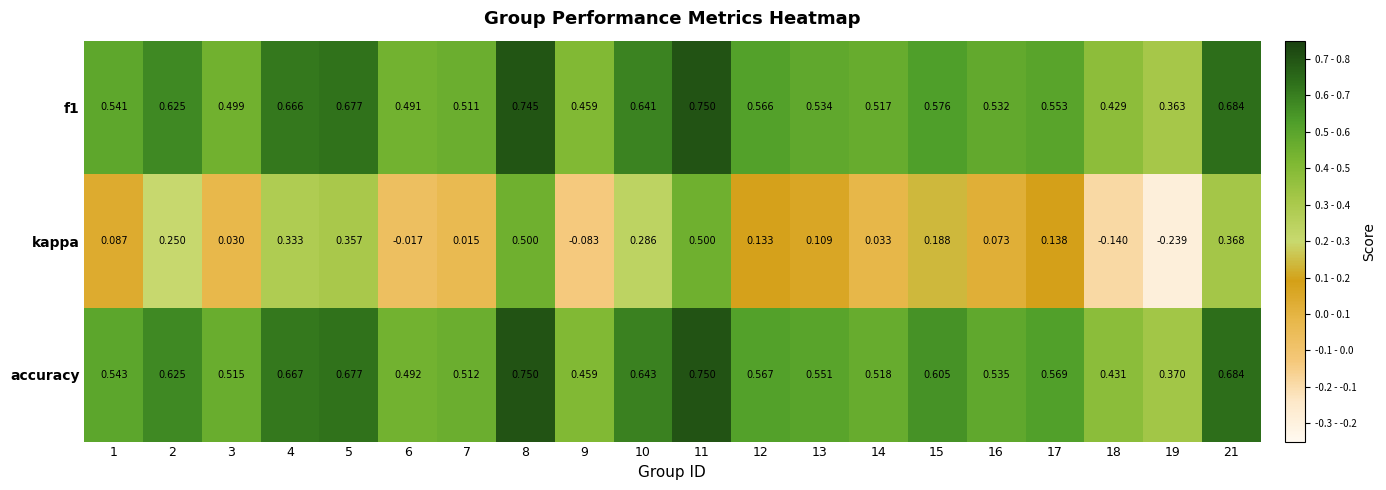

Which series has the largest range (max minus min)?

kappa